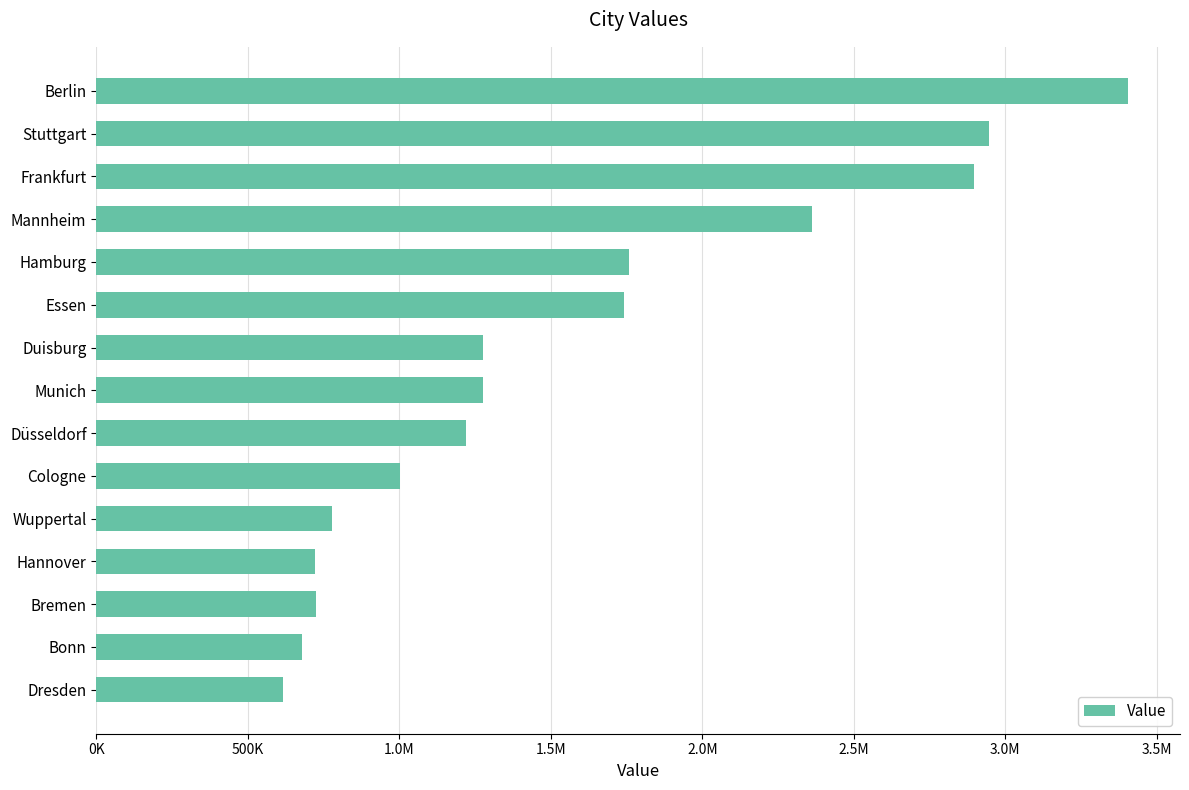

What is the difference between the maximum and second lowest values?

2725457